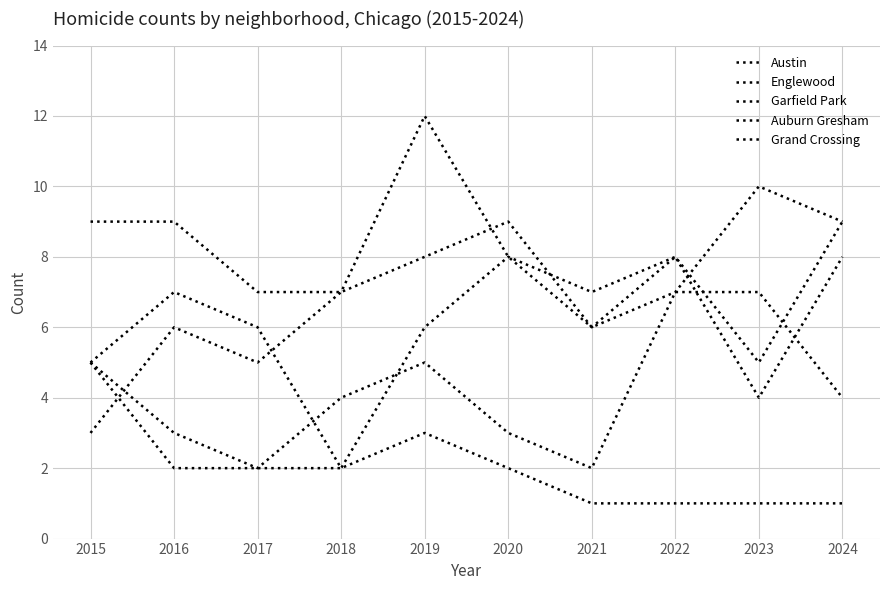

True or false: Englewood has a value of 8 at 2020.

True